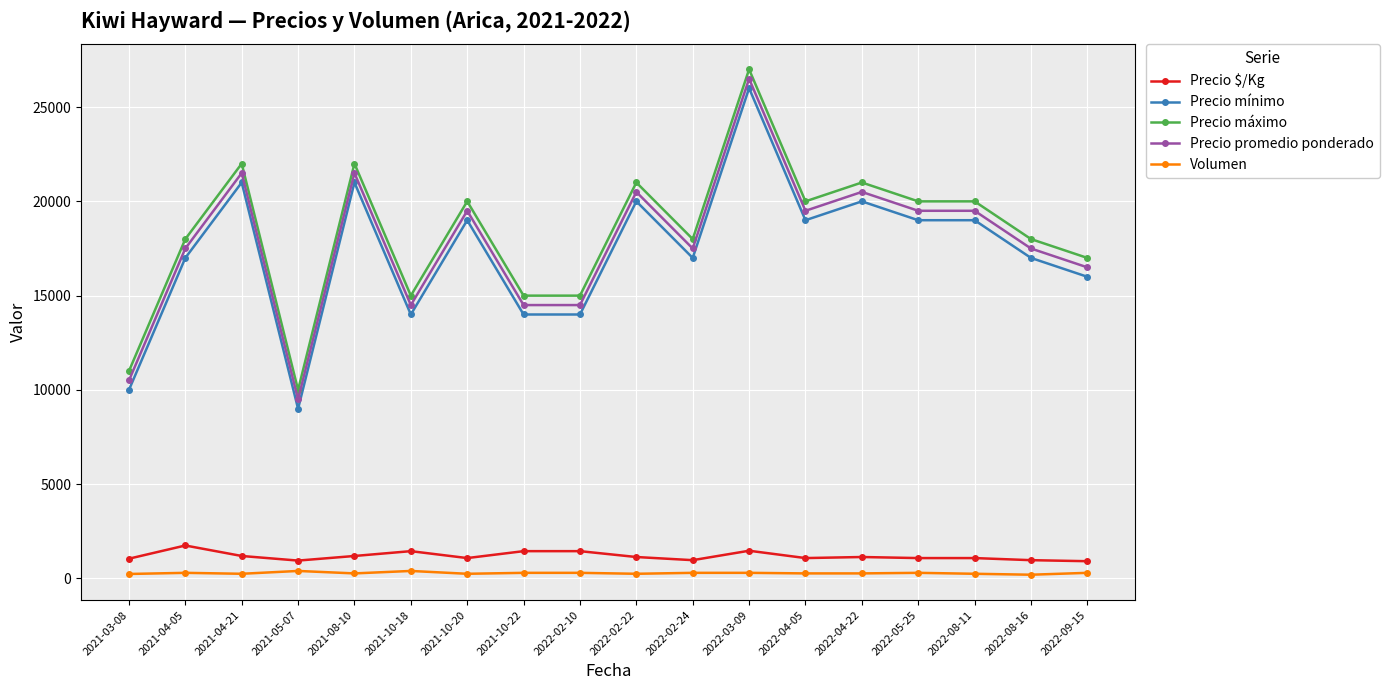

Does the chart have visible grid lines?

Yes